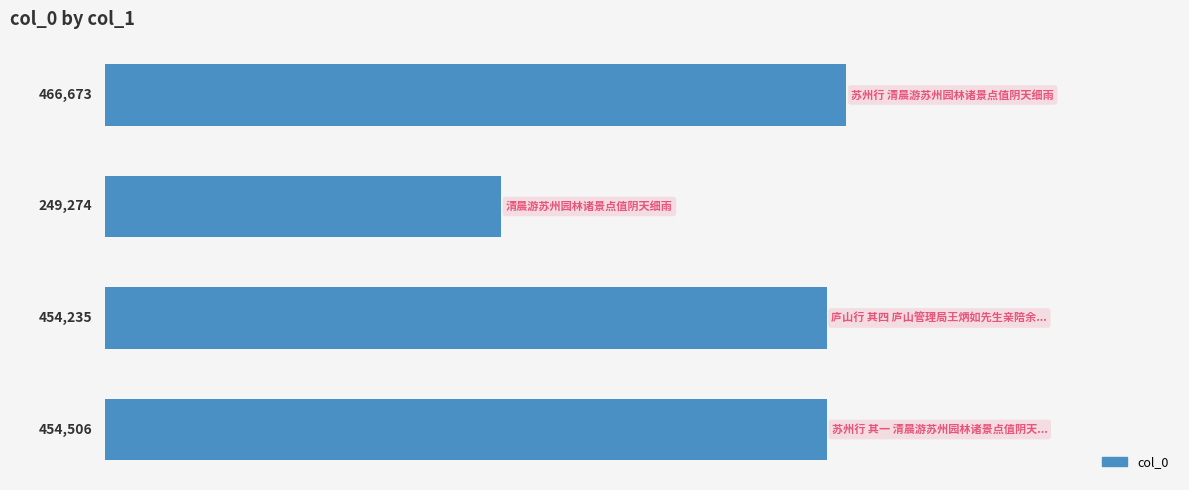

Reading top to bottom, transcribe all the data shown in this chart.

466673	249274	454235	454506